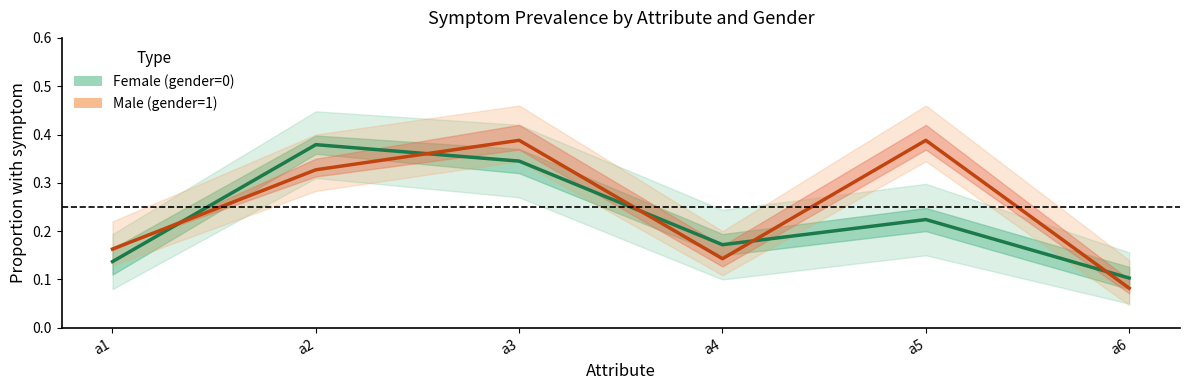

In Female (gender=0), how many points are lower than both neighbors (excluding endpoints)?

1